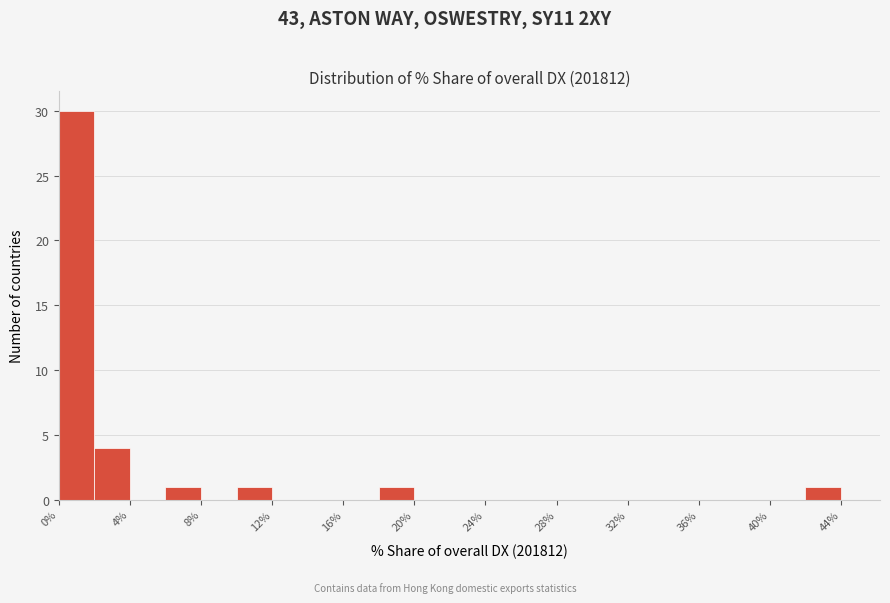

Over which range of the x-axis is the bar tallest?

0 to 2